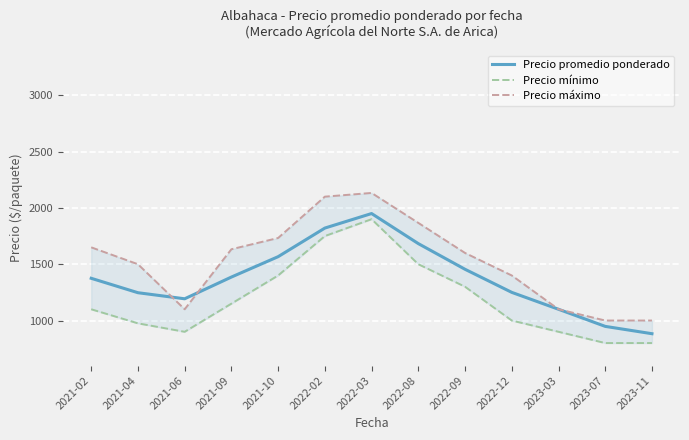

At which label is Precio mínimo closest to 1350?

2021-10